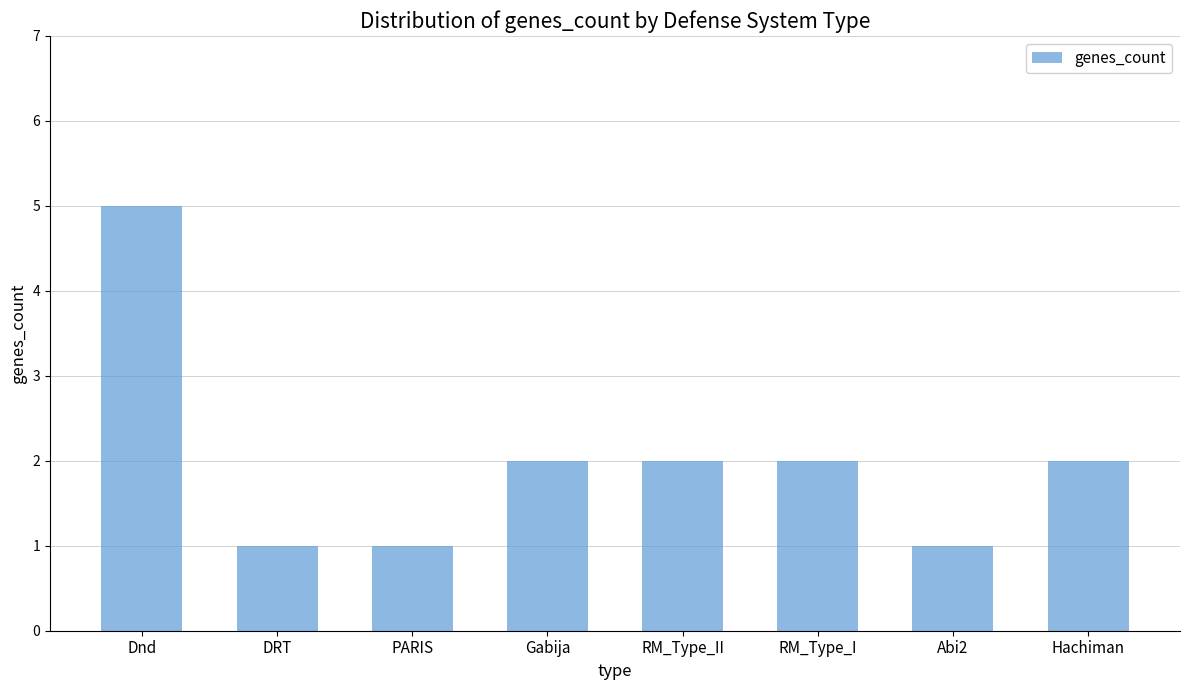

What is the average value?

2